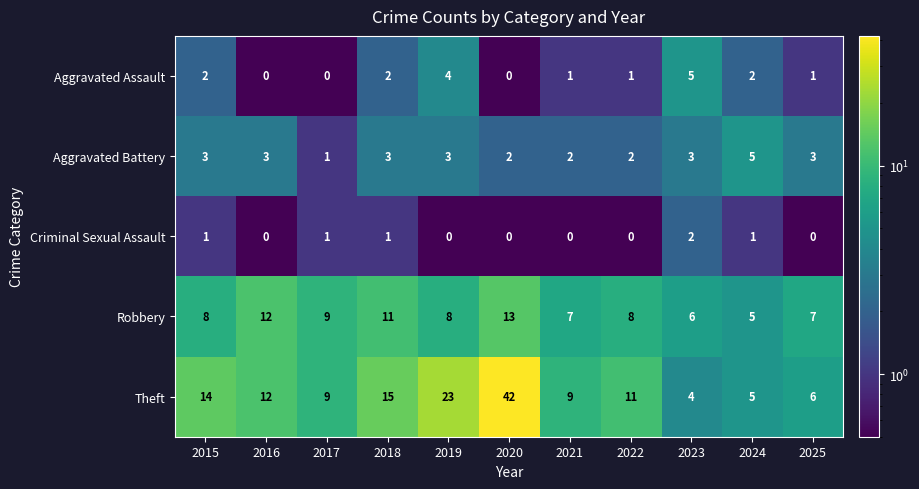

What is the maximum value shown in the chart?

42